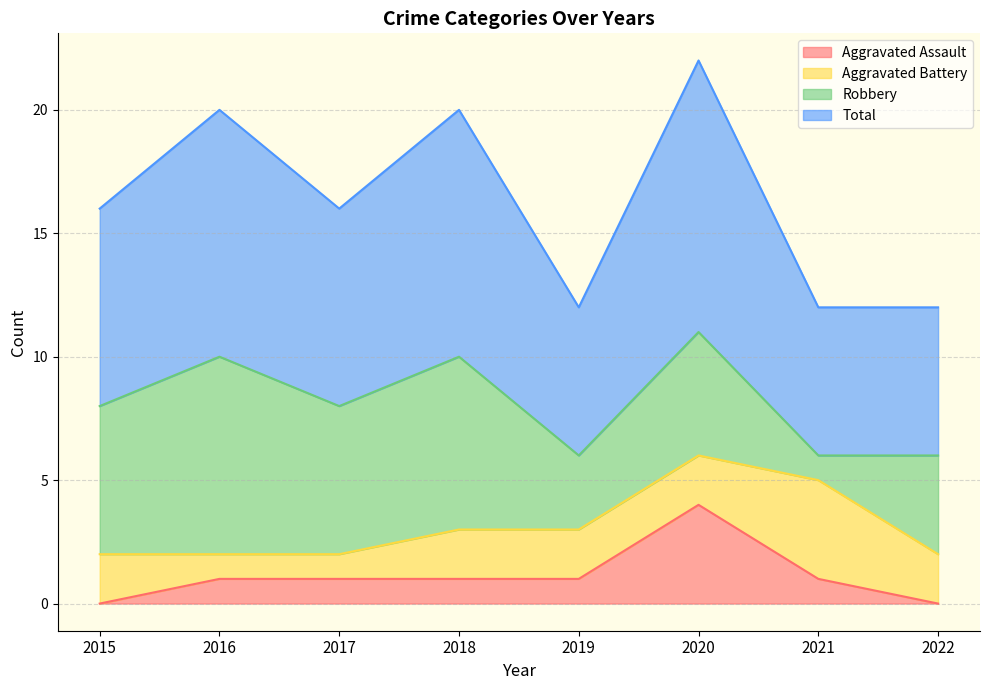

Where is Total nearest to the value 8?

2015